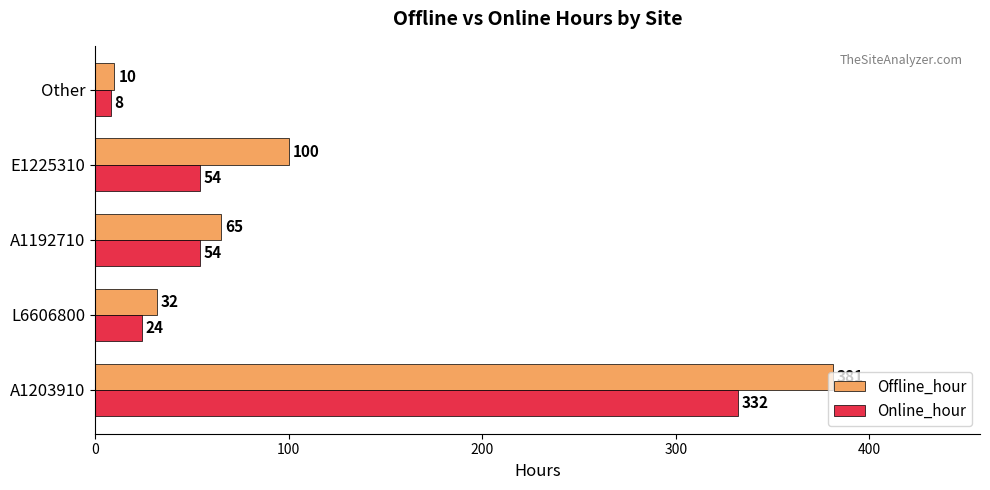

Between L6606800 and A1192710, which series saw the biggest shift?

Offline_hour